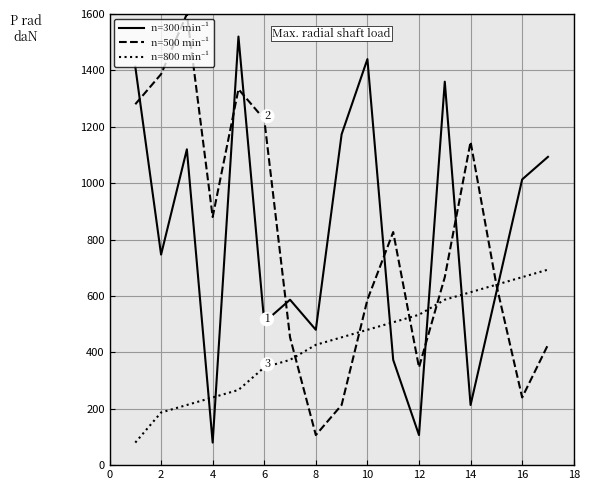

Does the chart have visible grid lines?

Yes